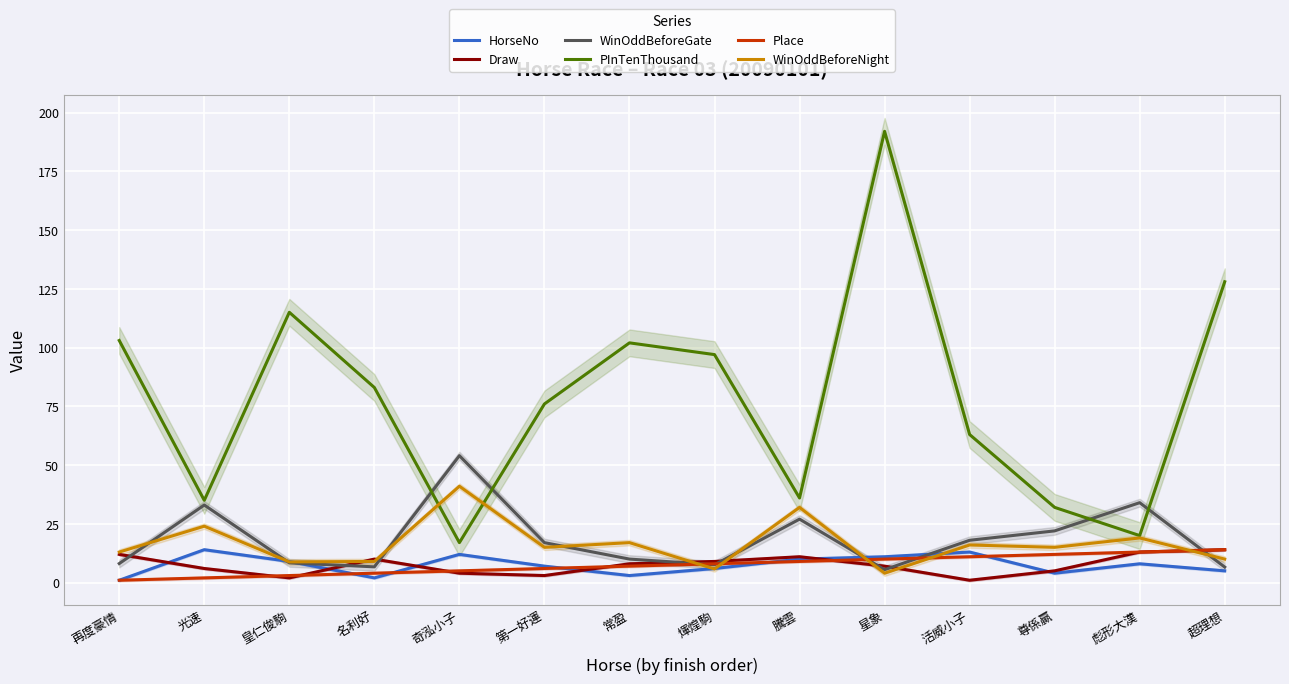

At which category is the sum across all series the highest?

星象